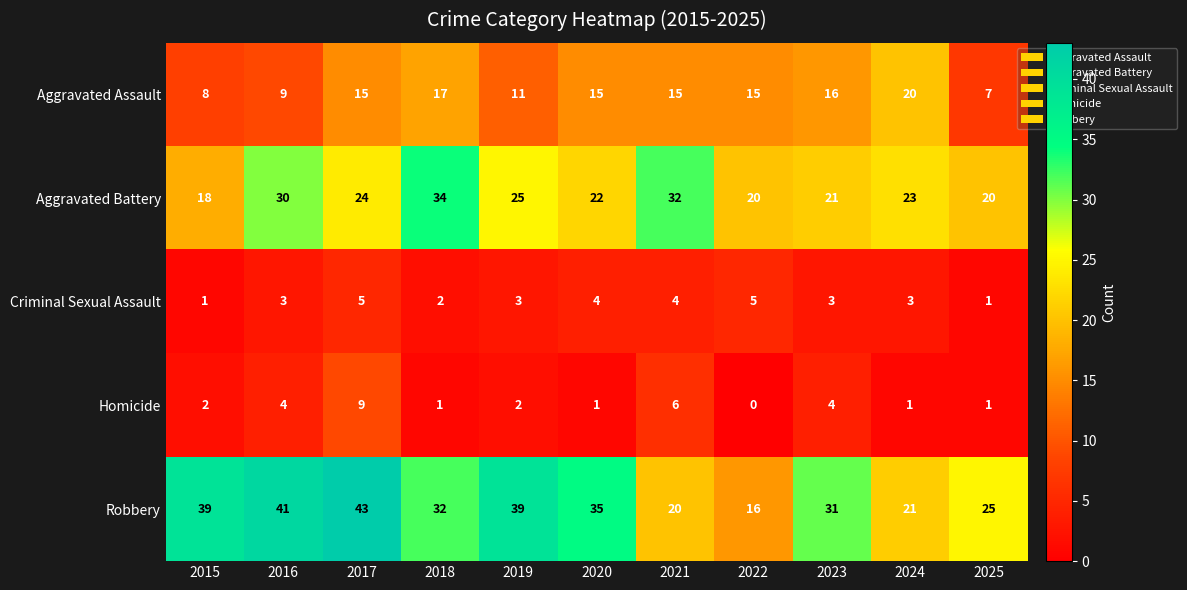

List the series in order of their peak value, highest first.

Robbery, Aggravated Battery, Aggravated Assault, Homicide, Criminal Sexual Assault